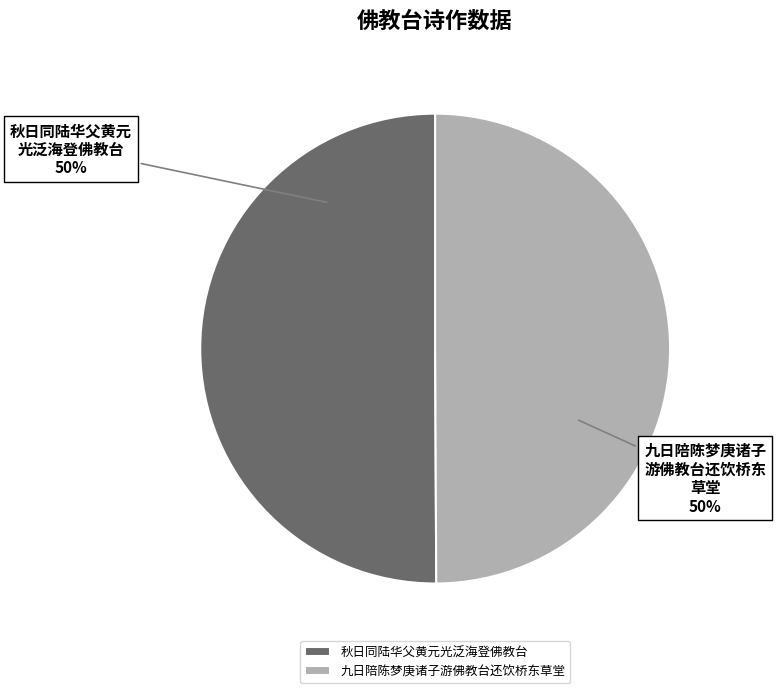

Do 九日陪陈梦庚诸子游佛教台还饮桥东草堂 and 秋日同陆华父黄元光泛海登佛教台 together represent more than half of the pie?

Yes